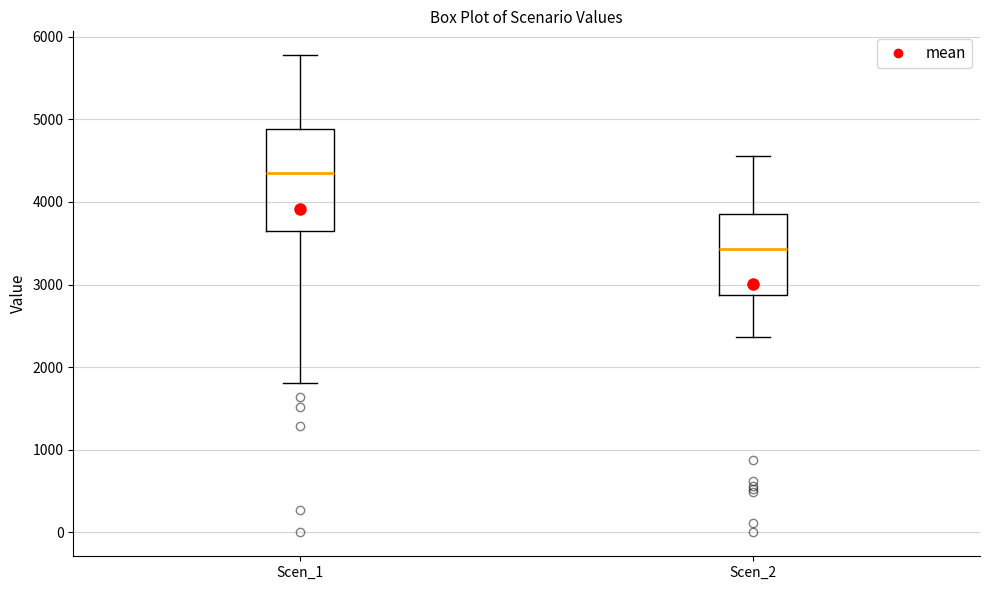

Where is the lower edge of the box for Scen_2 on the y-axis? The values are not printed on the chart, so give them approximately, as read against the axis.

2900